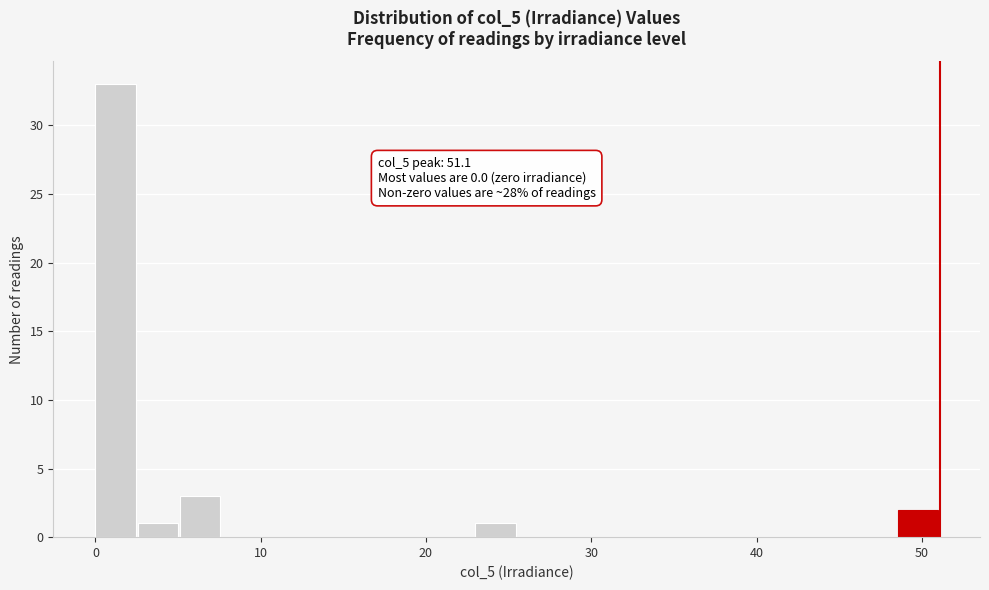

Around what value on the x-axis is the tallest bar? Give the approximate position of its centre, as read against the axis.

1